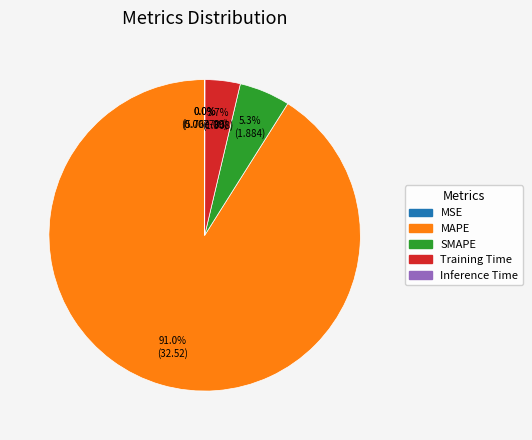

Rank the categories by value from lowest to highest.

MSE, Inference Time, Training Time, SMAPE, MAPE